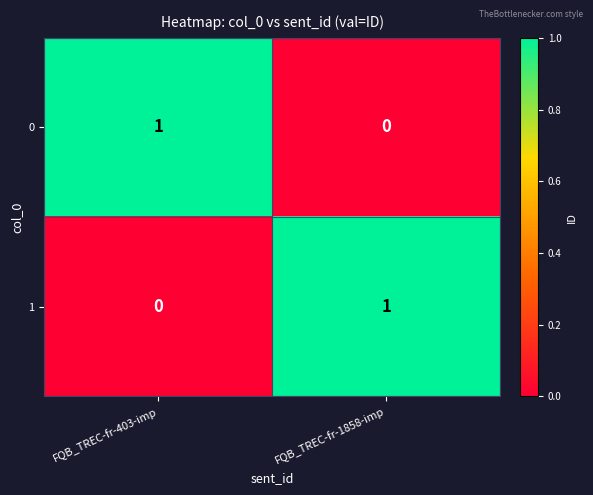

List the labels in order of 0 value, smallest first.

FQB_TREC-fr-1858-imp, FQB_TREC-fr-403-imp